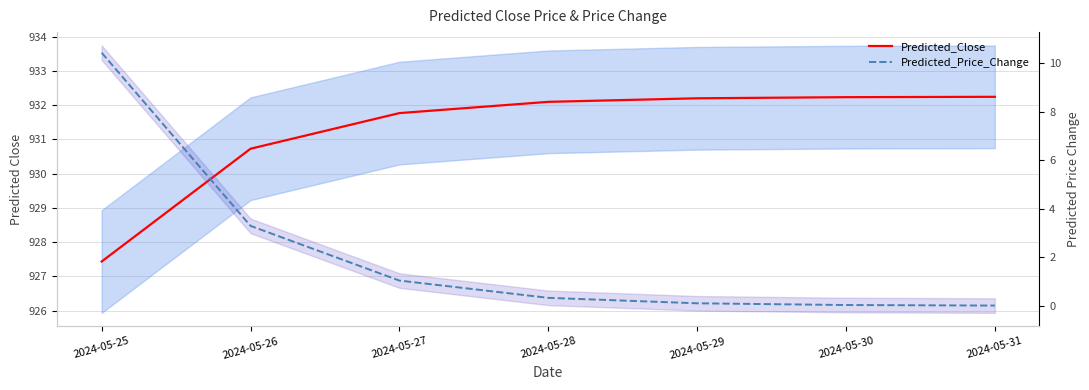

True or false: Predicted_Price_Change and Predicted_Close intersect in this chart.

False